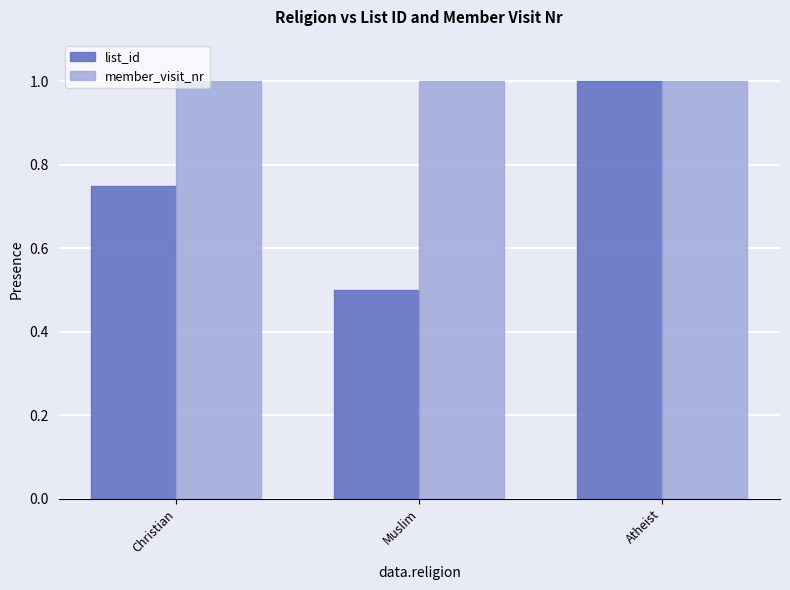

At how many categories does at least one series exceed 0?

3